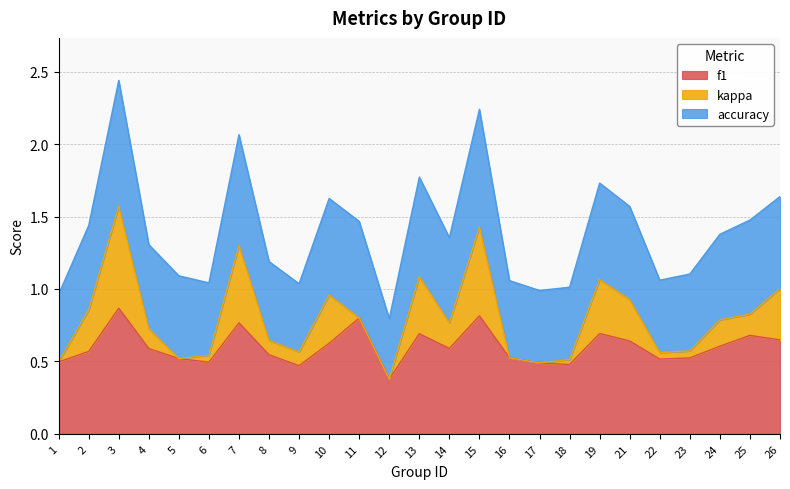

The value of f1 at 6 is 0.7. True or false?

False